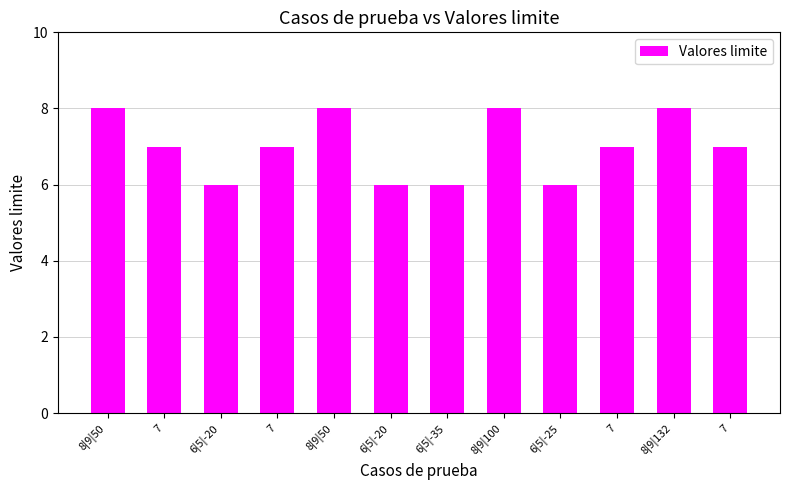

Rank the categories by value from highest to lowest.

8|9|50, 8|9|50, 8|9|100, 8|9|132, 7, 7, 7, 7, 6|5|-20, 6|5|-20, 6|5|-35, 6|5|-25